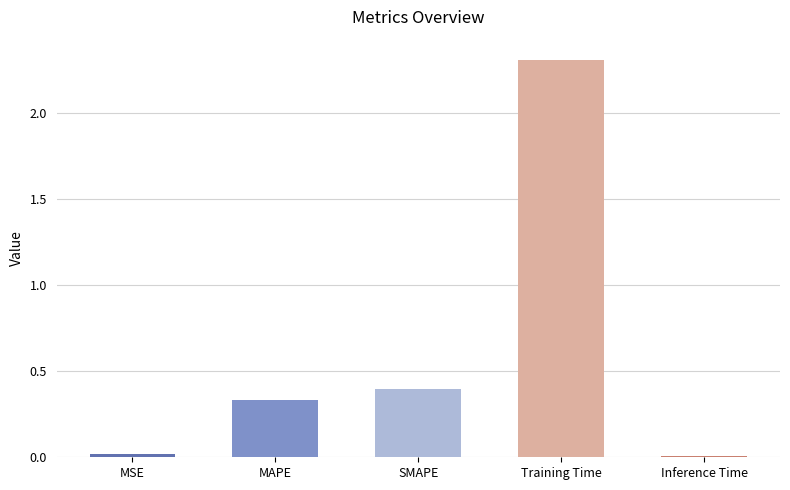

What is the sum of the values at Training Time and MAPE?

2.6